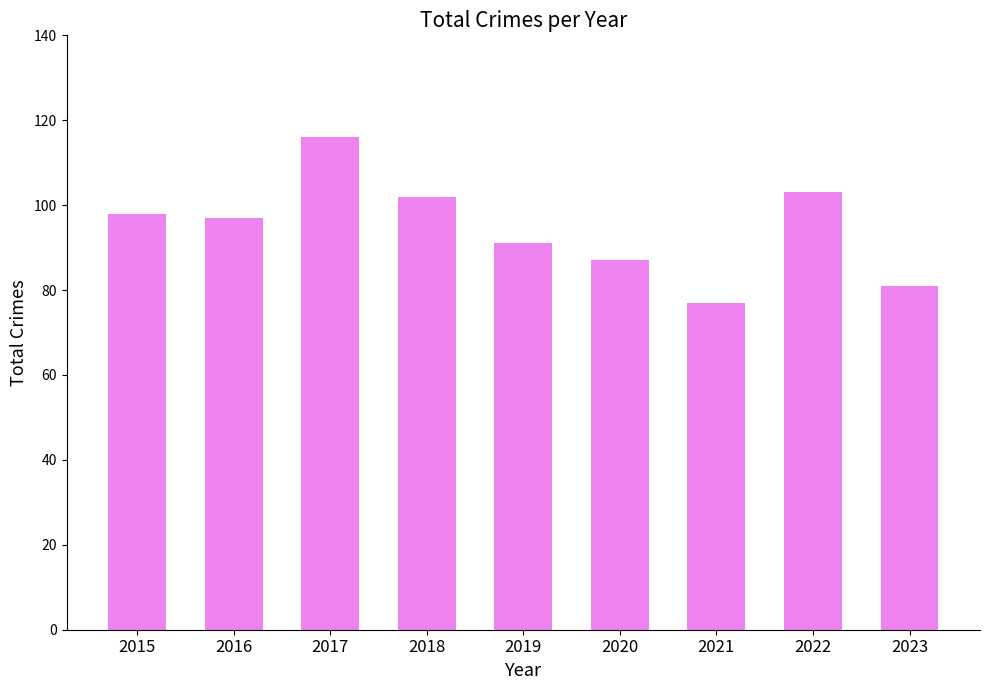

Reading left to right, transcribe all the data shown in this chart.

2015=98	2016=97	2017=116	2018=102	2019=91	2020=87	2021=77	2022=103	2023=81